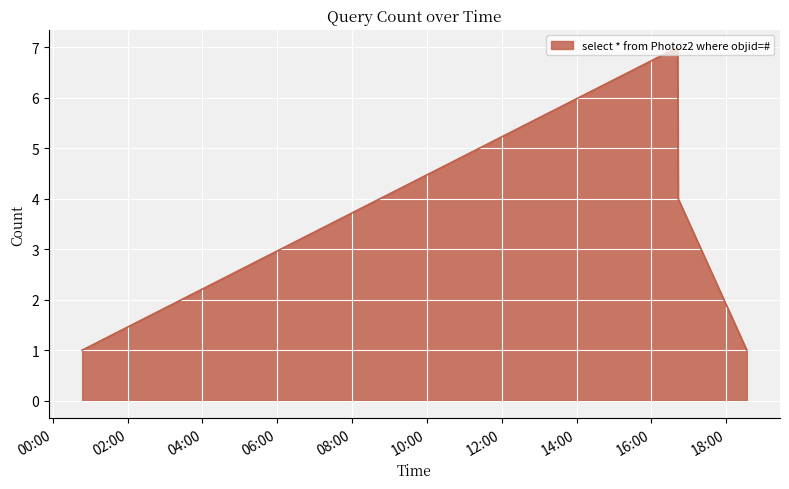

What is the difference between the maximum and second lowest values?

6